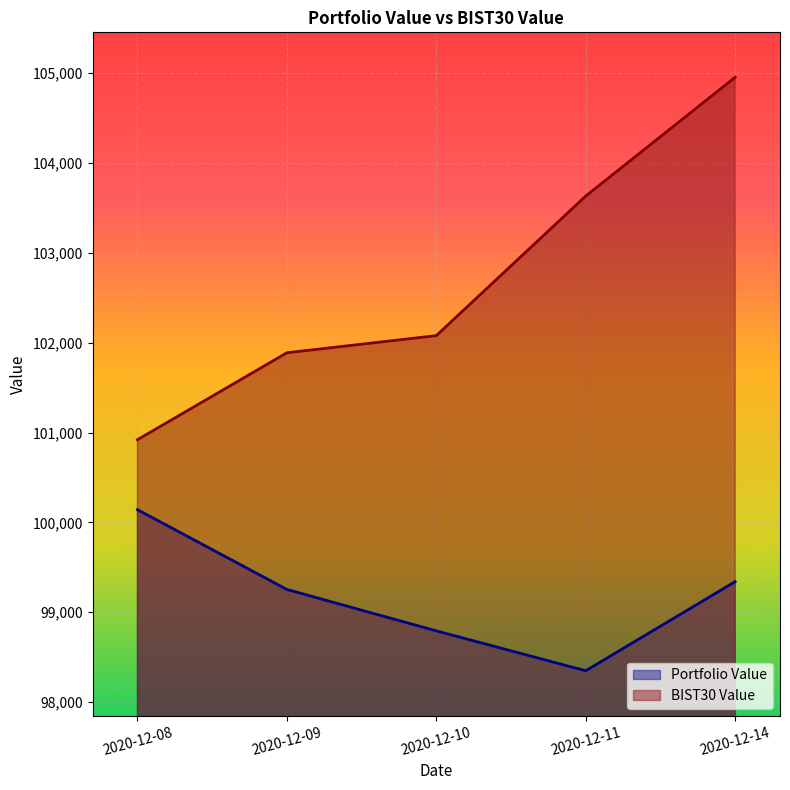

What is the difference between the maximum and second lowest values in the Portfolio Value series?

1348.9